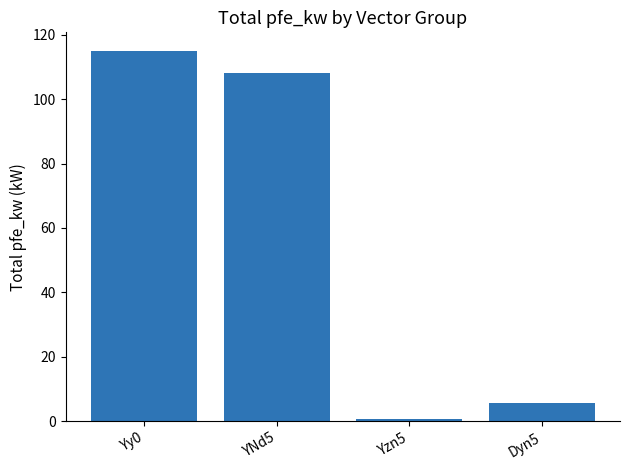

Rank the categories by value from highest to lowest.

Yy0, YNd5, Dyn5, Yzn5